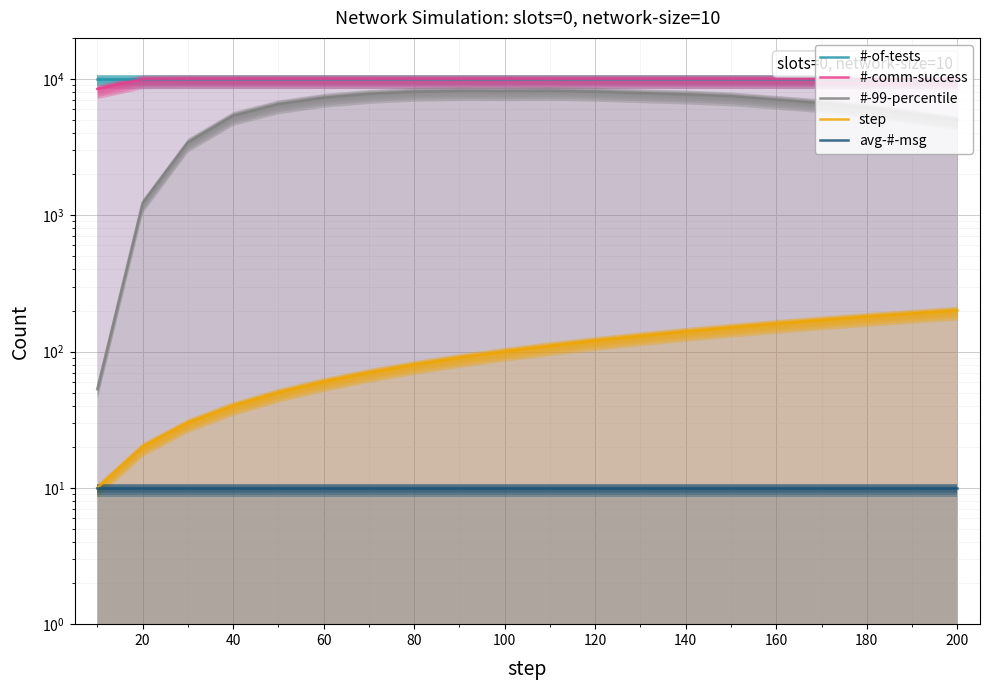

How many values in the #-comm-success series are below 10000?

3